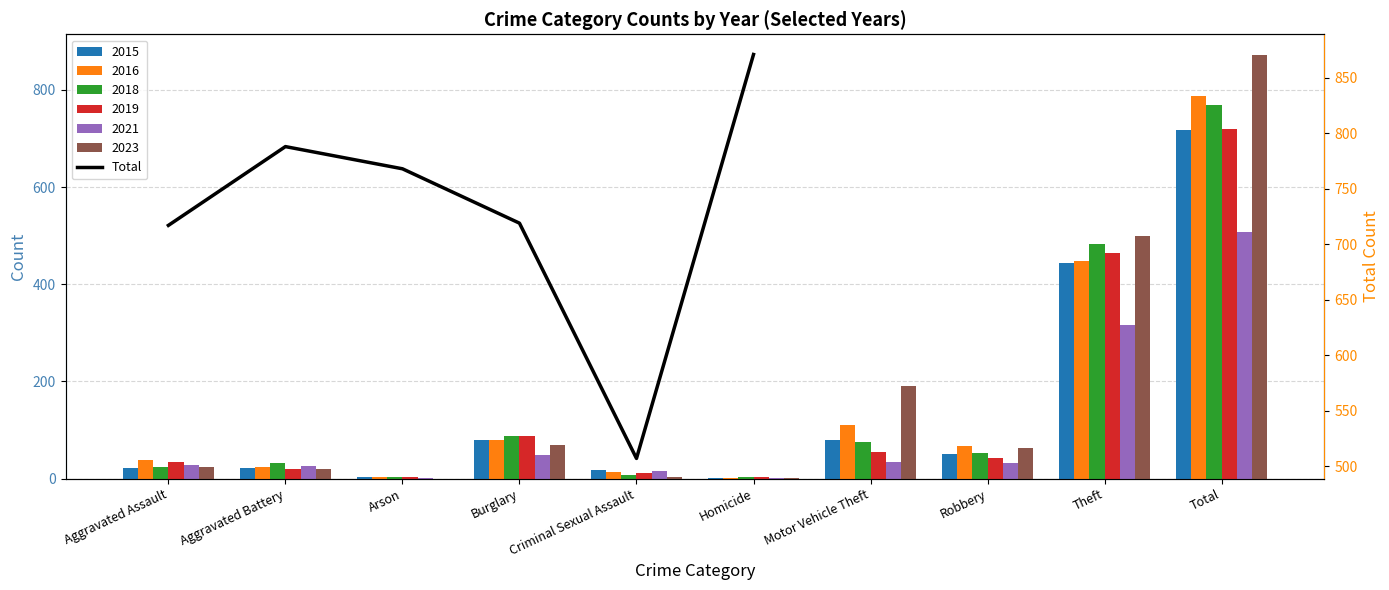

The chart shows a value of 370 at Arson. True or false?

False